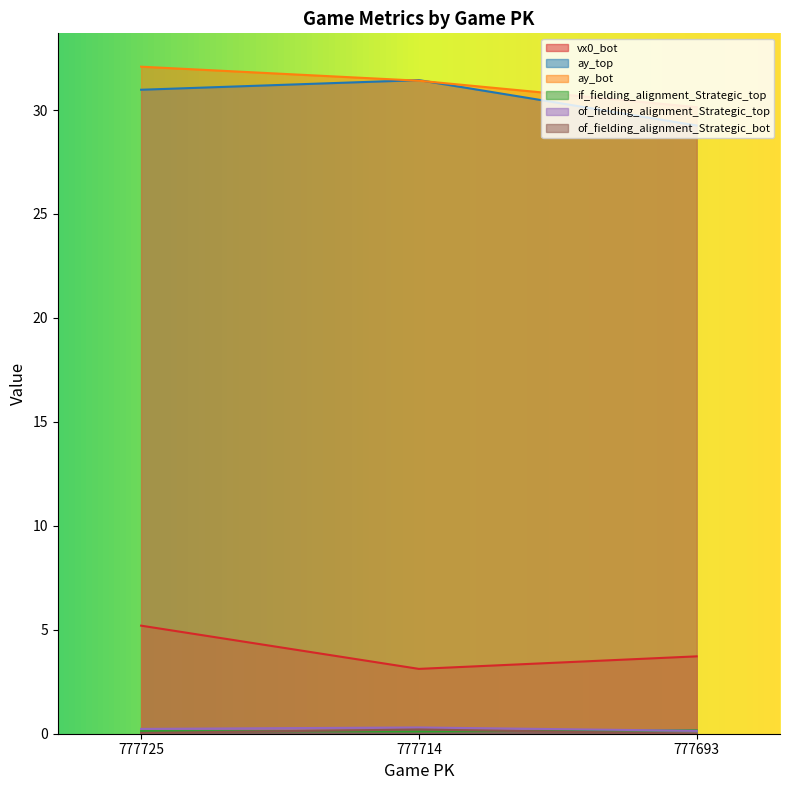

At 777714, list the series in order from largest to smallest.

ay_top, ay_bot, vx0_bot, of_fielding_alignment_Strategic_top, of_fielding_alignment_Strategic_bot, if_fielding_alignment_Strategic_top